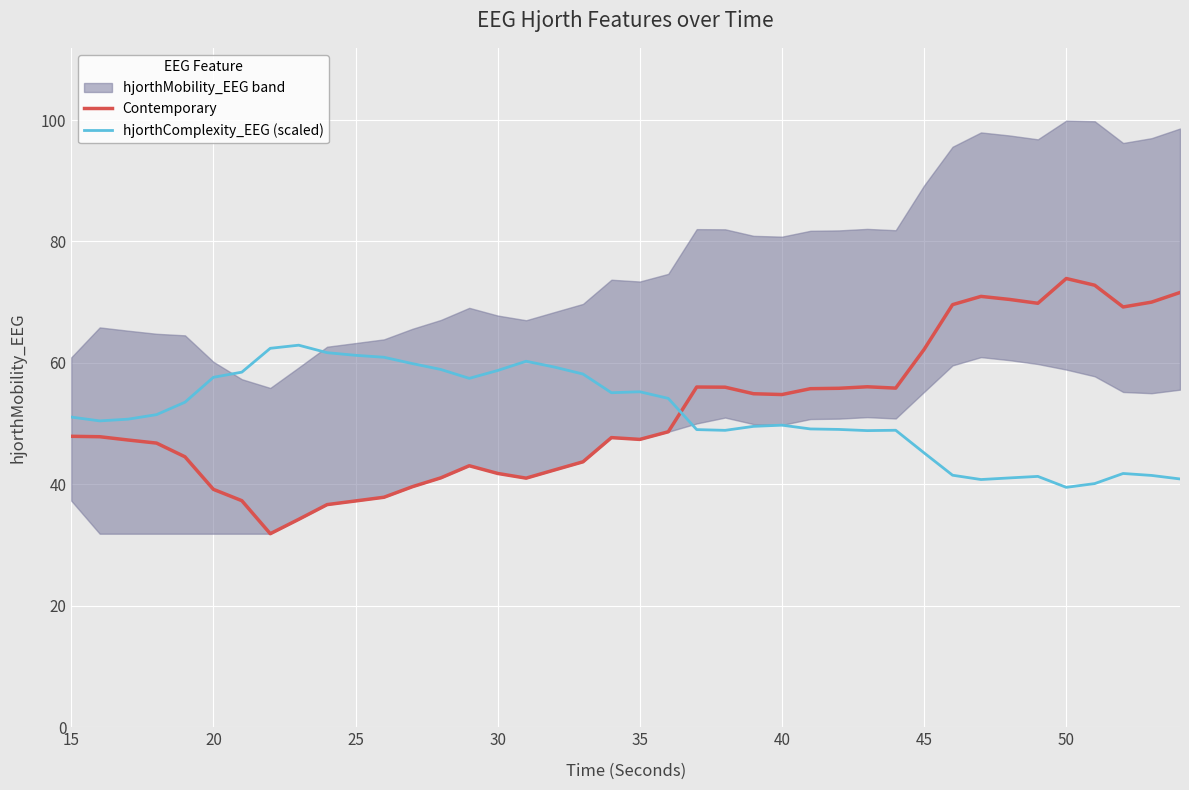

The value of Contemporary at 15 is 47.9. True or false?

True